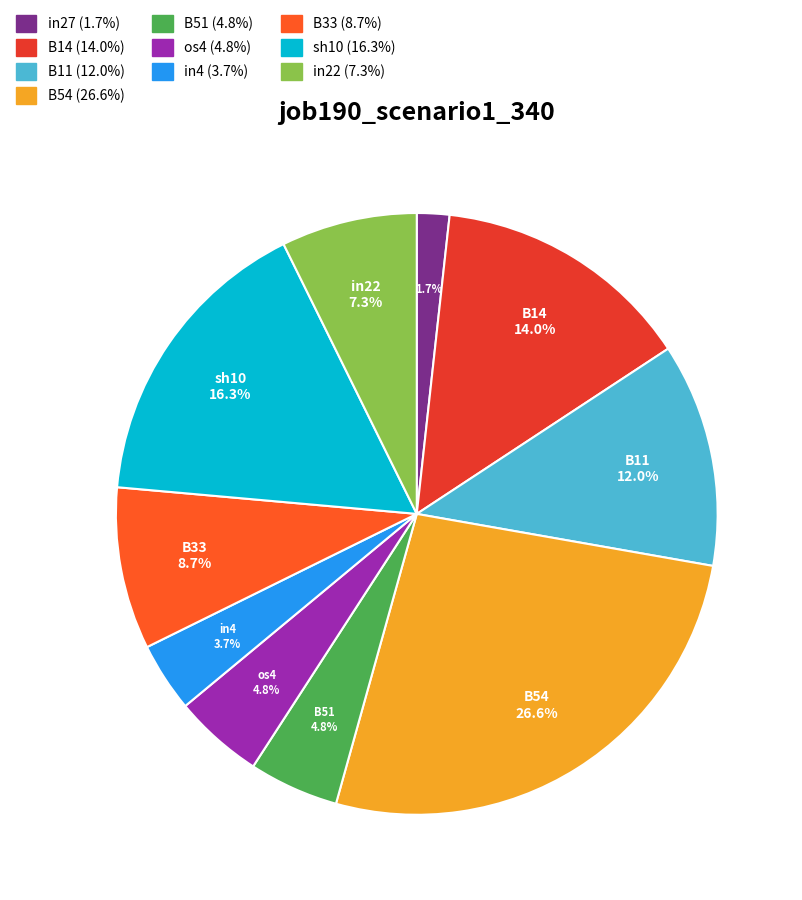

How many slices are in this pie chart?

10